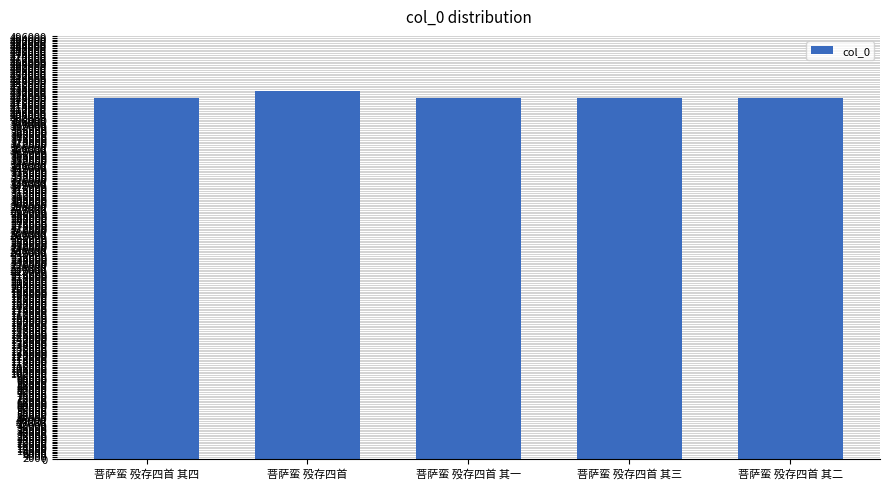

How many data points does each series have?

5